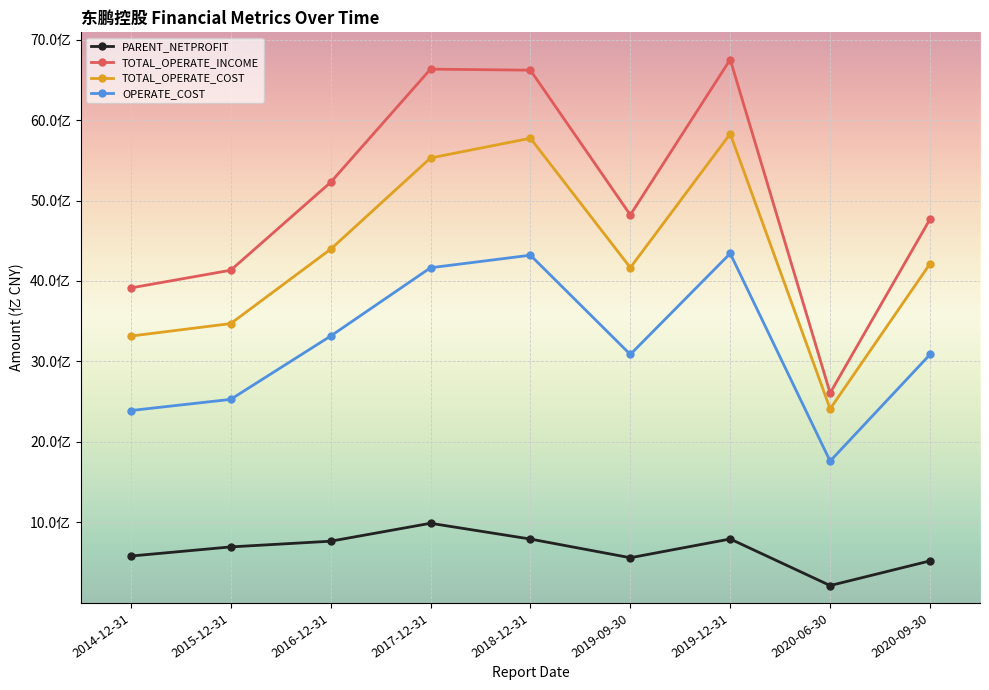

The TOTAL_OPERATE_INCOME series shows 4820713164.3 at 2019-09-30. True or false?

True